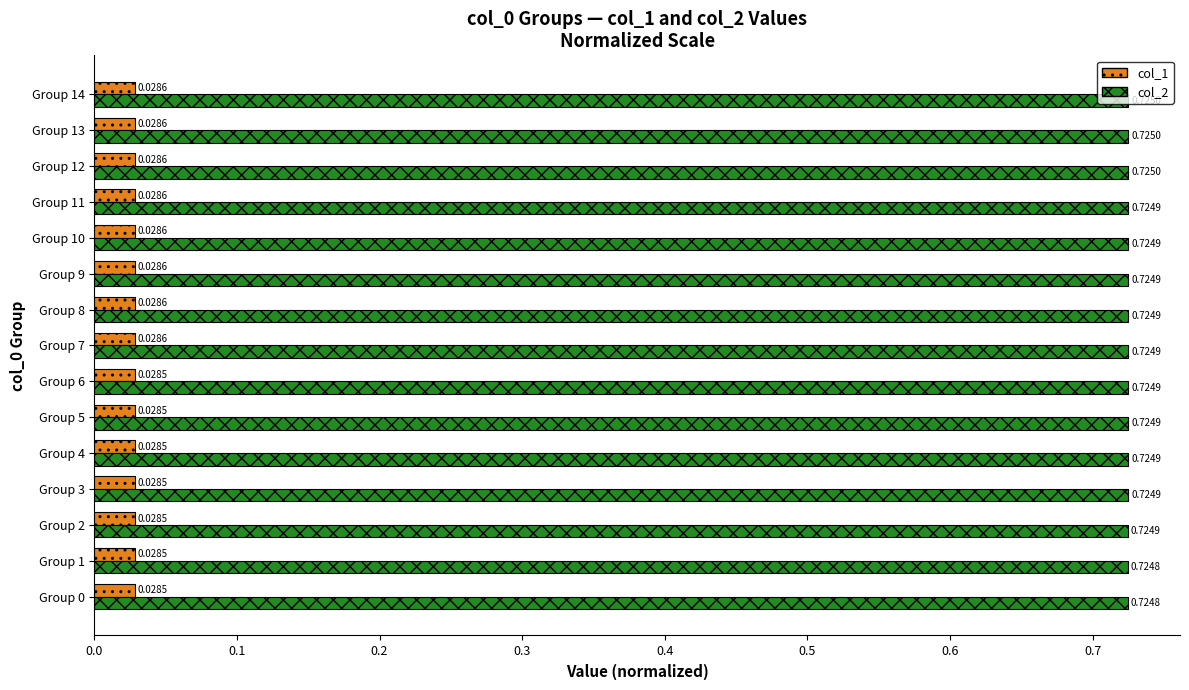

Which series has the widest spread of values?

col_2